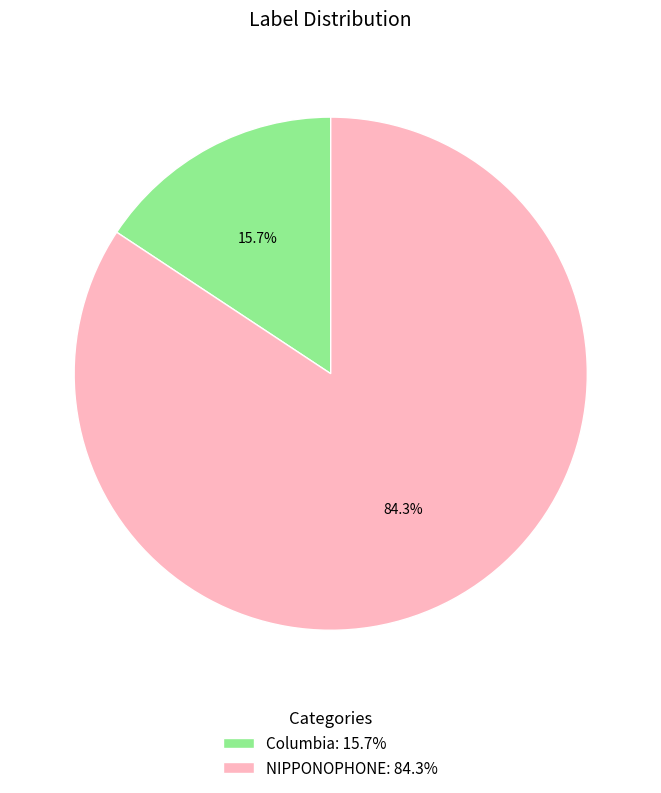

Between NIPPONOPHONE: 84.3% and Columbia: 15.7%, which is larger?

NIPPONOPHONE: 84.3%